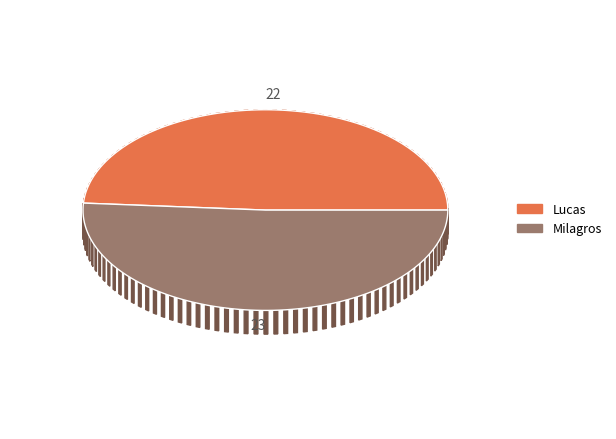

To the nearest percent, what percentage of the pie is Milagros?

51%